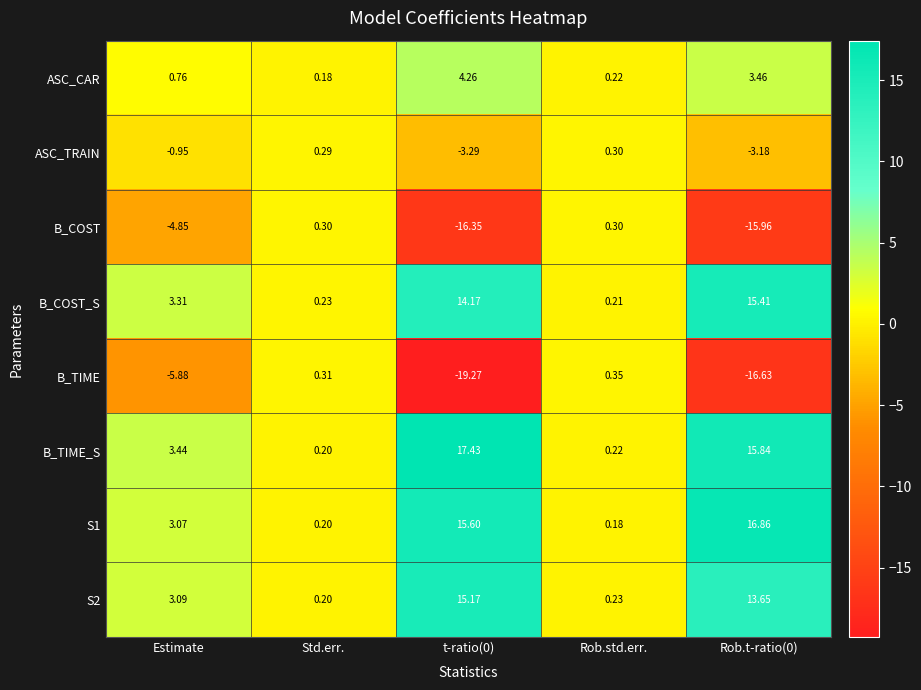

At which label is B_COST_S closest to 7?

Estimate